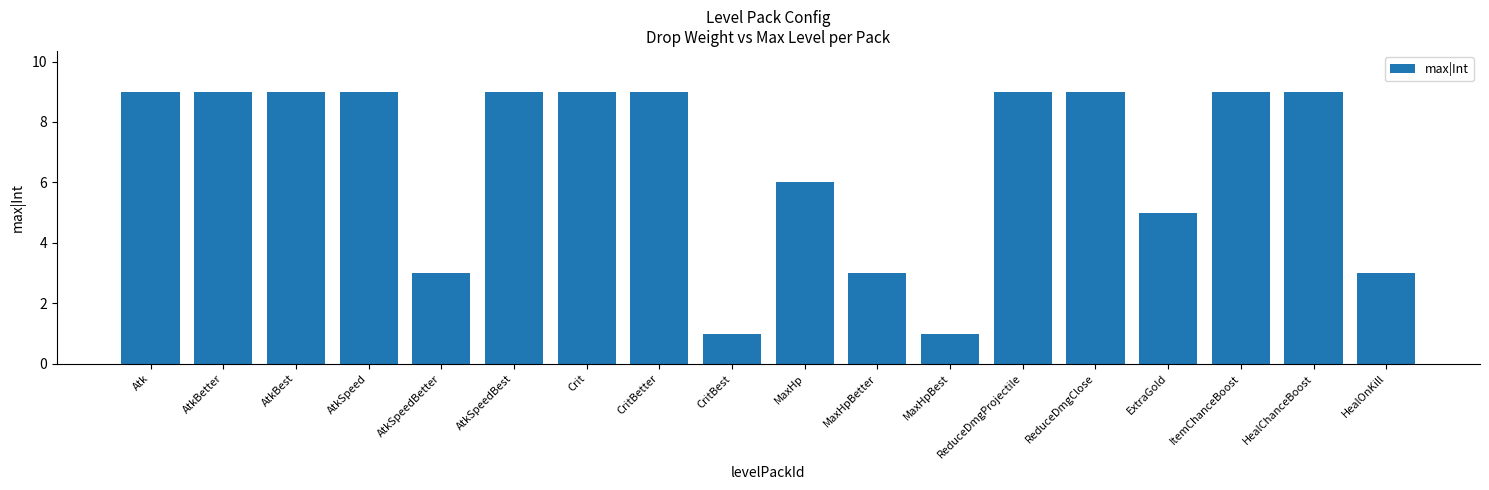

What is the greatest value displayed?

9